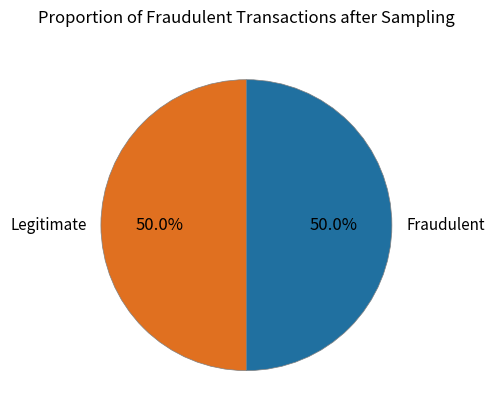

What is the ratio of the value at Legitimate to the value at Fraudulent?

1.0